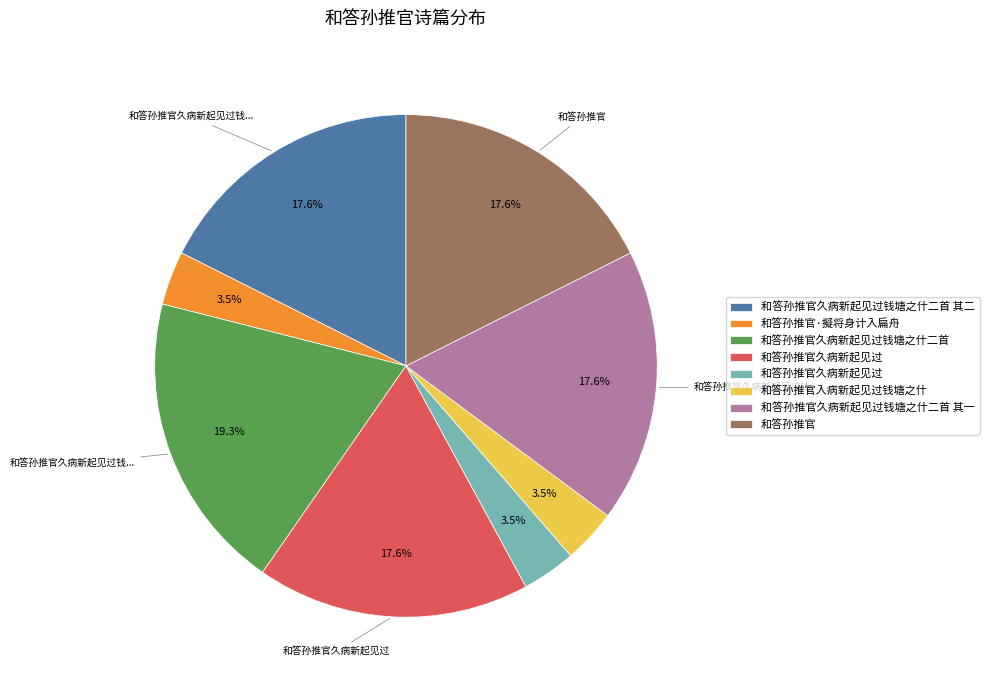

Does any single category account for the majority?

No